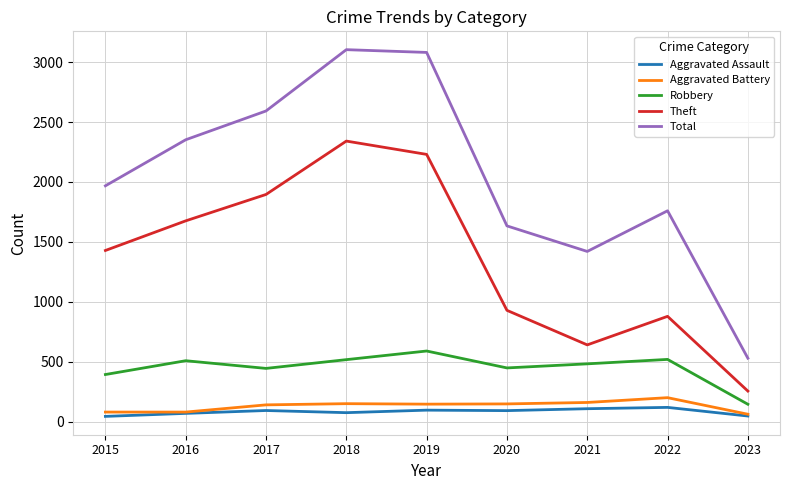

List the labels in order of Theft value, smallest first.

2023, 2021, 2022, 2020, 2015, 2016, 2017, 2019, 2018